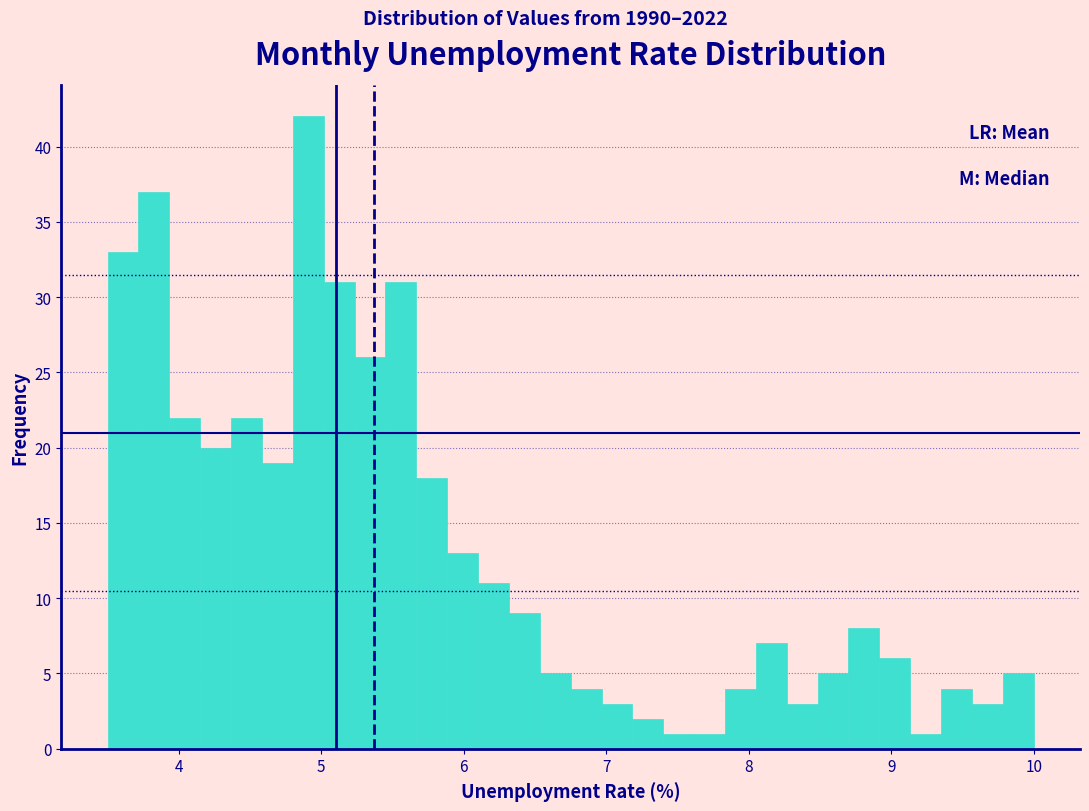

Read against the x-axis, roughly where is the centre of the tallest bar?

4.9